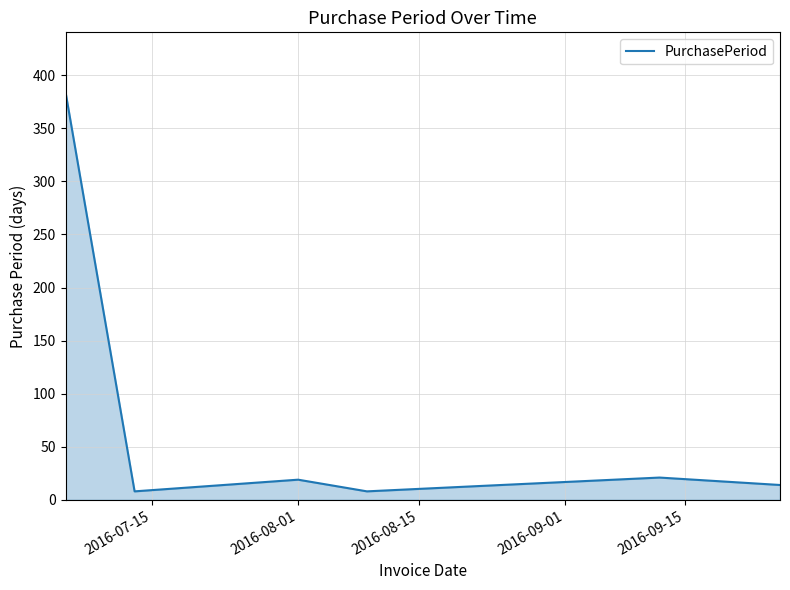

What is the minimum value shown in the chart?

8